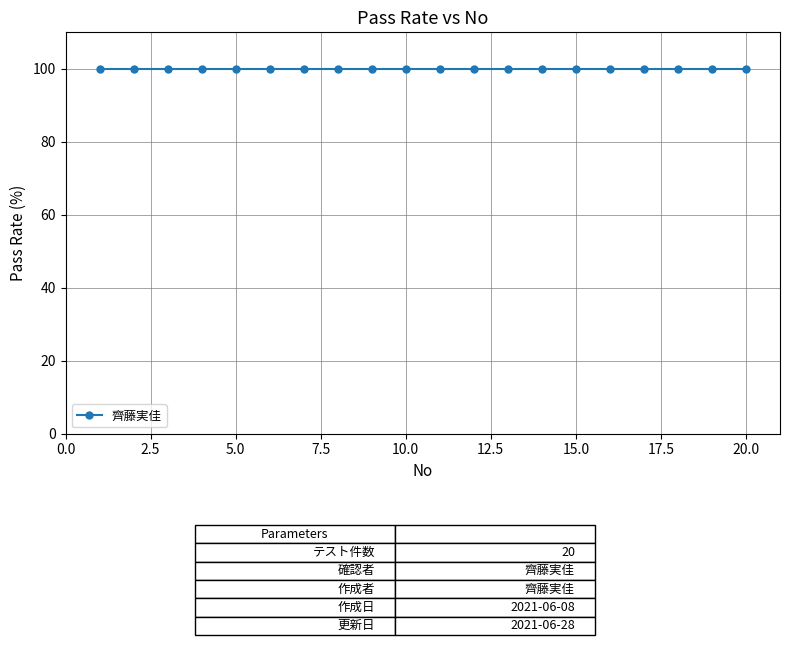

True or false: the data has more than 1 interior local peaks.

False